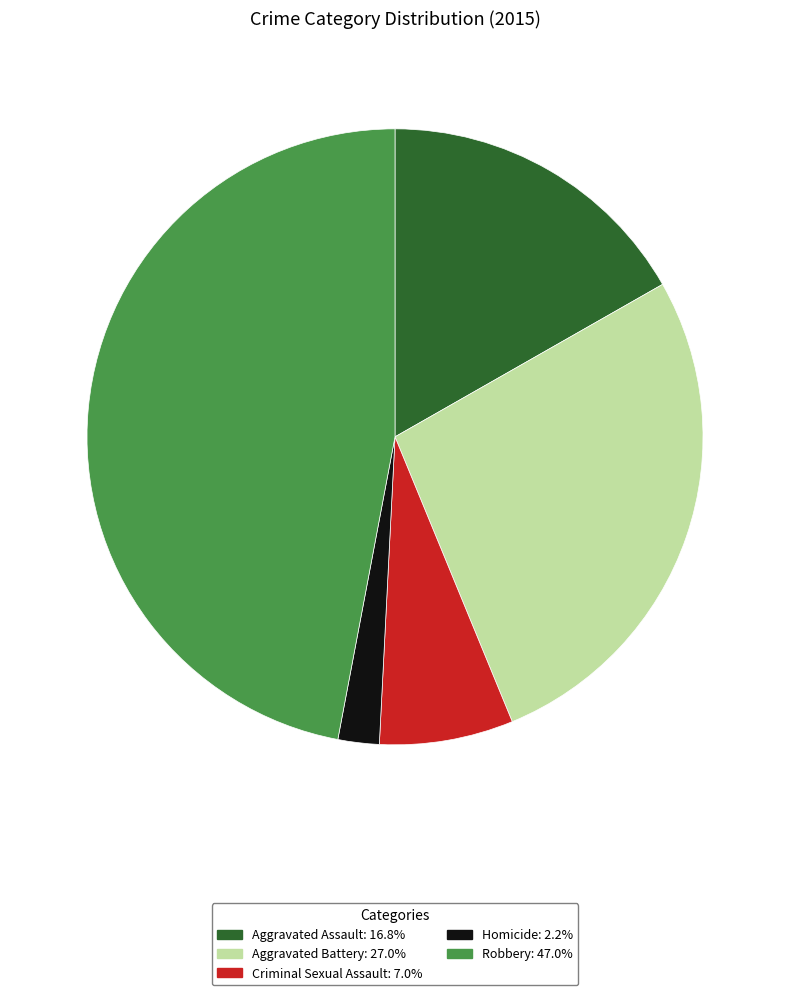

Rank the categories by value from lowest to highest.

Homicide, Criminal Sexual Assault, Aggravated Assault, Aggravated Battery, Robbery